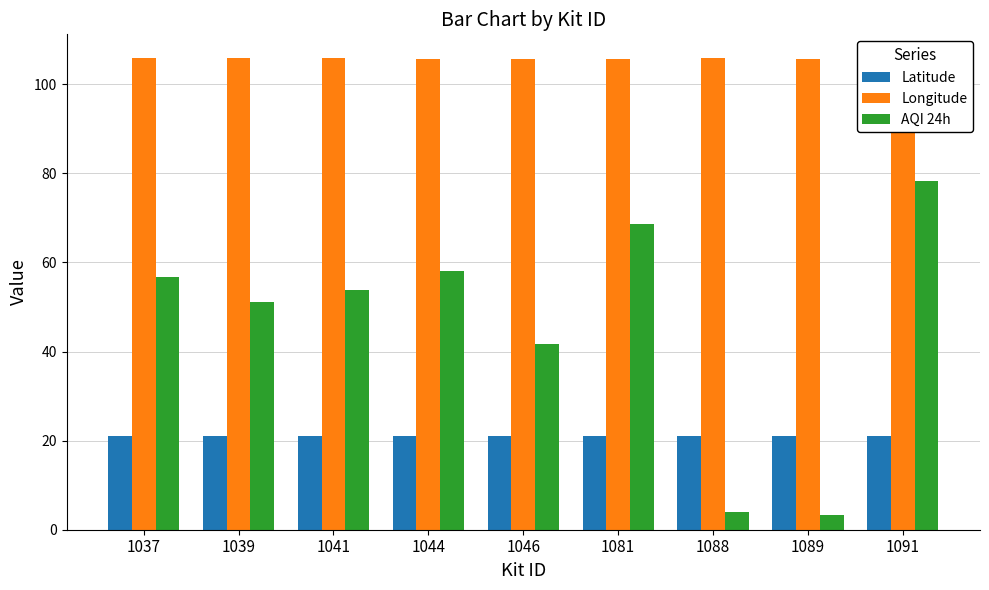

What is the smallest value displayed?

3.4